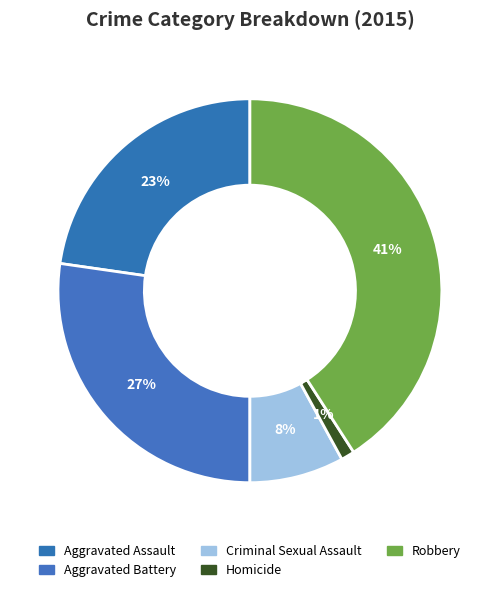

Which slice is the largest?

Robbery